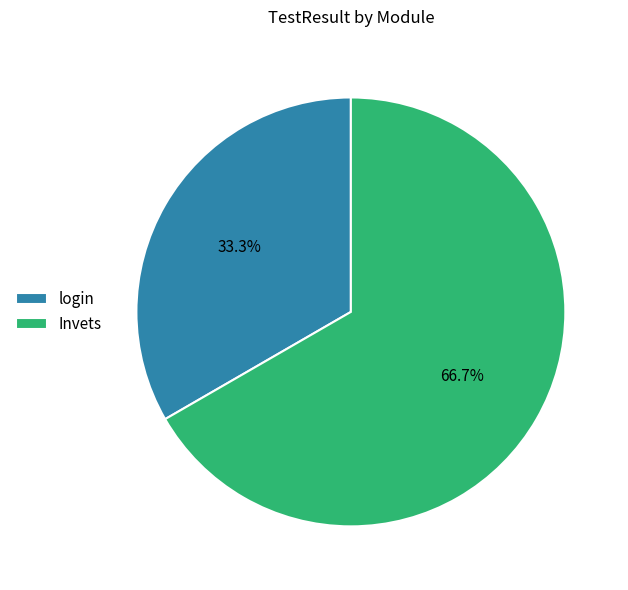

What is the total percentage of Invets and login?

100.0%